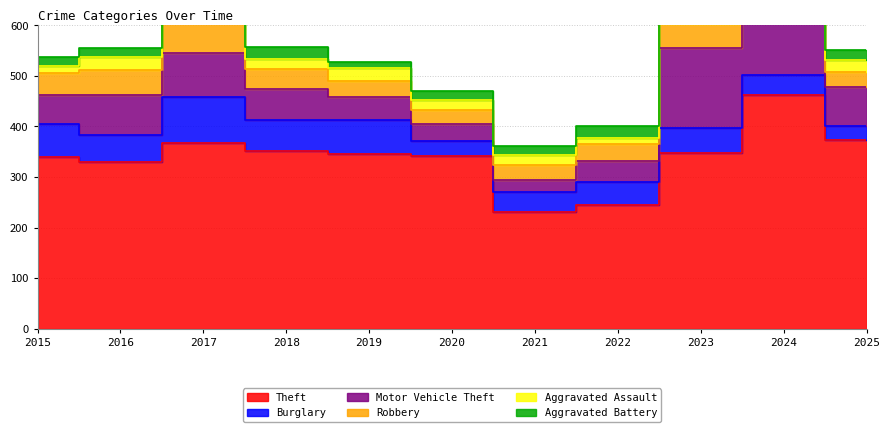

What is the average value of the Robbery series?

43